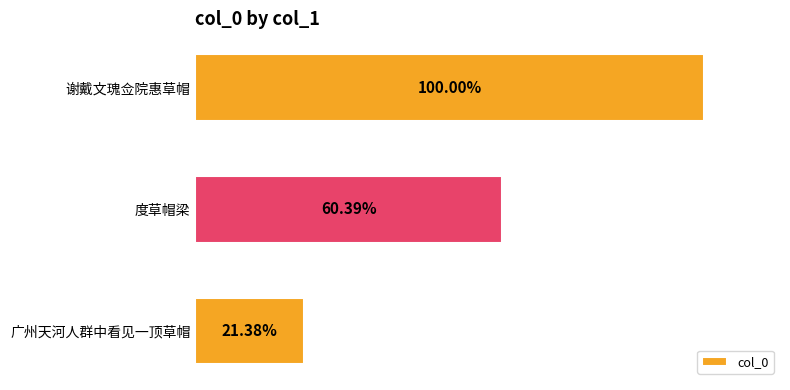

Are the bars horizontal?

Yes